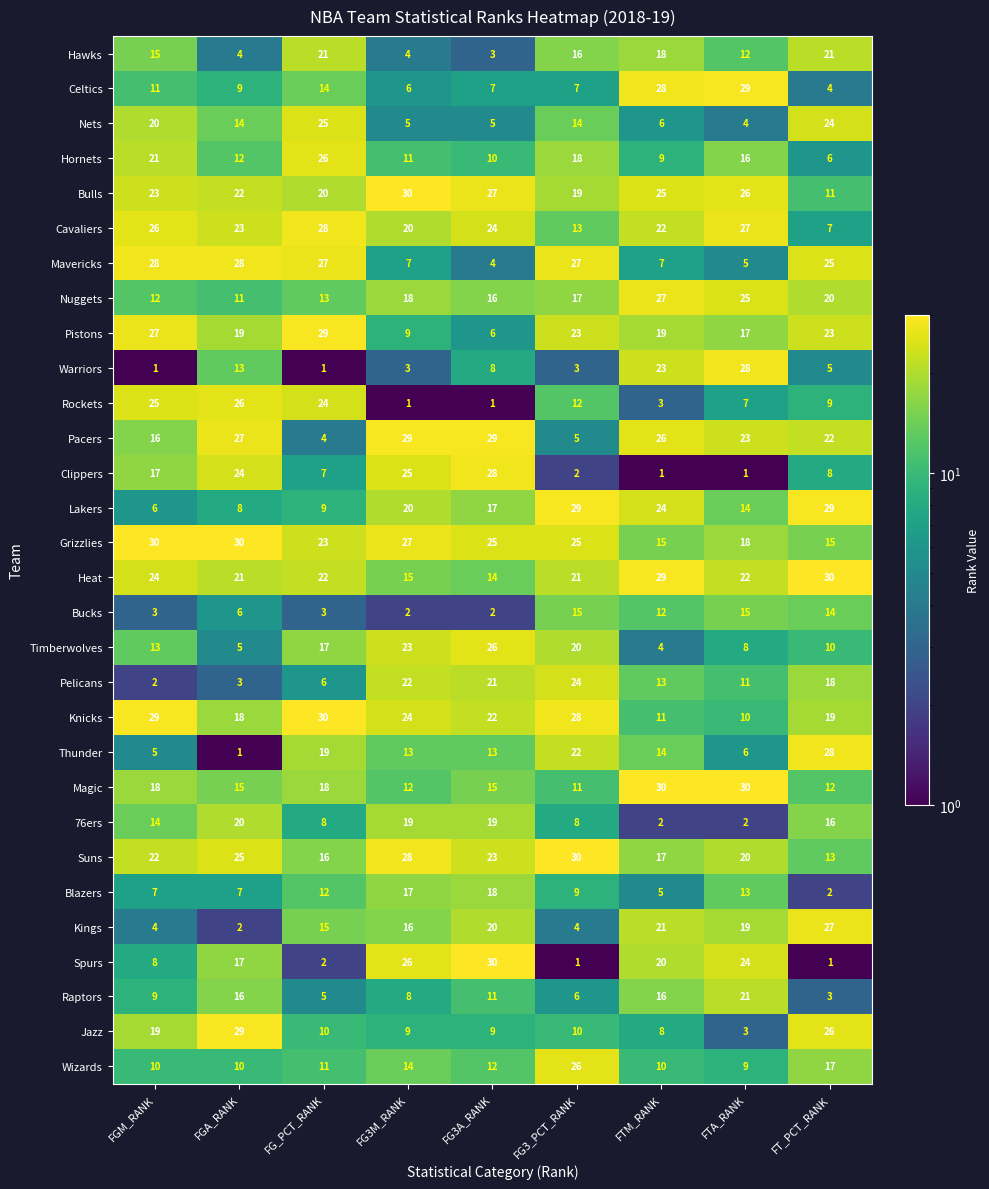

Which series changed the most between FG3M_RANK and FTA_RANK?

Warriors